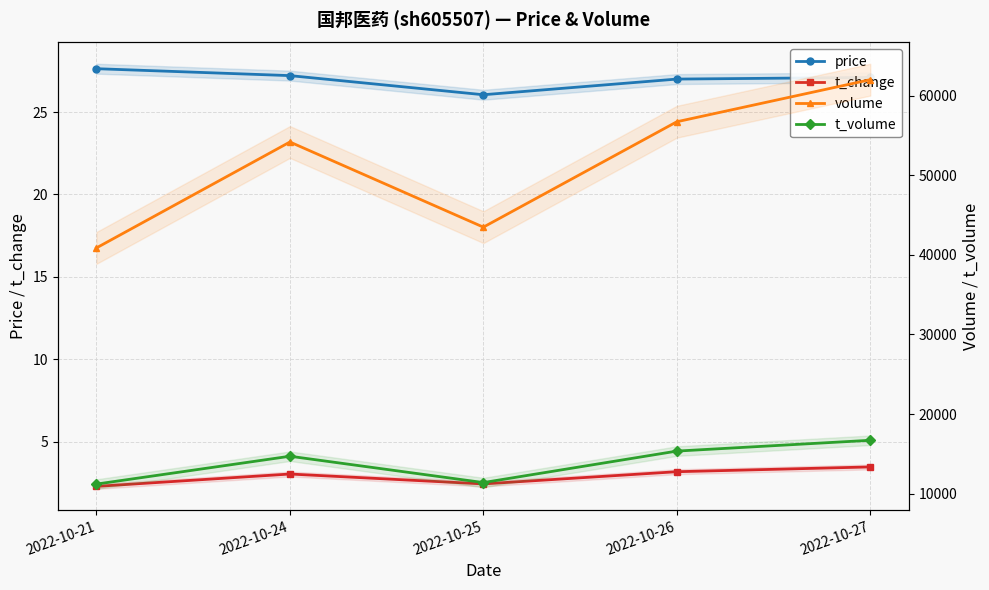

Where does the price series first go above 27?

2022-10-21